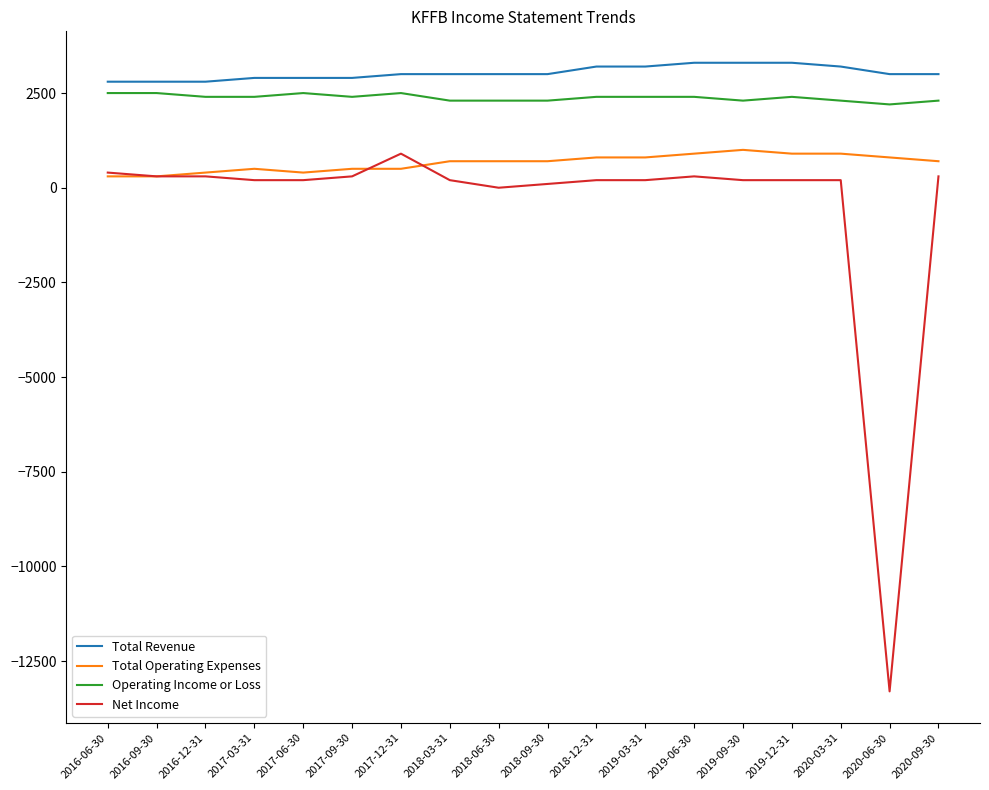

What is the total value across all series at 2017-09-30?

6100